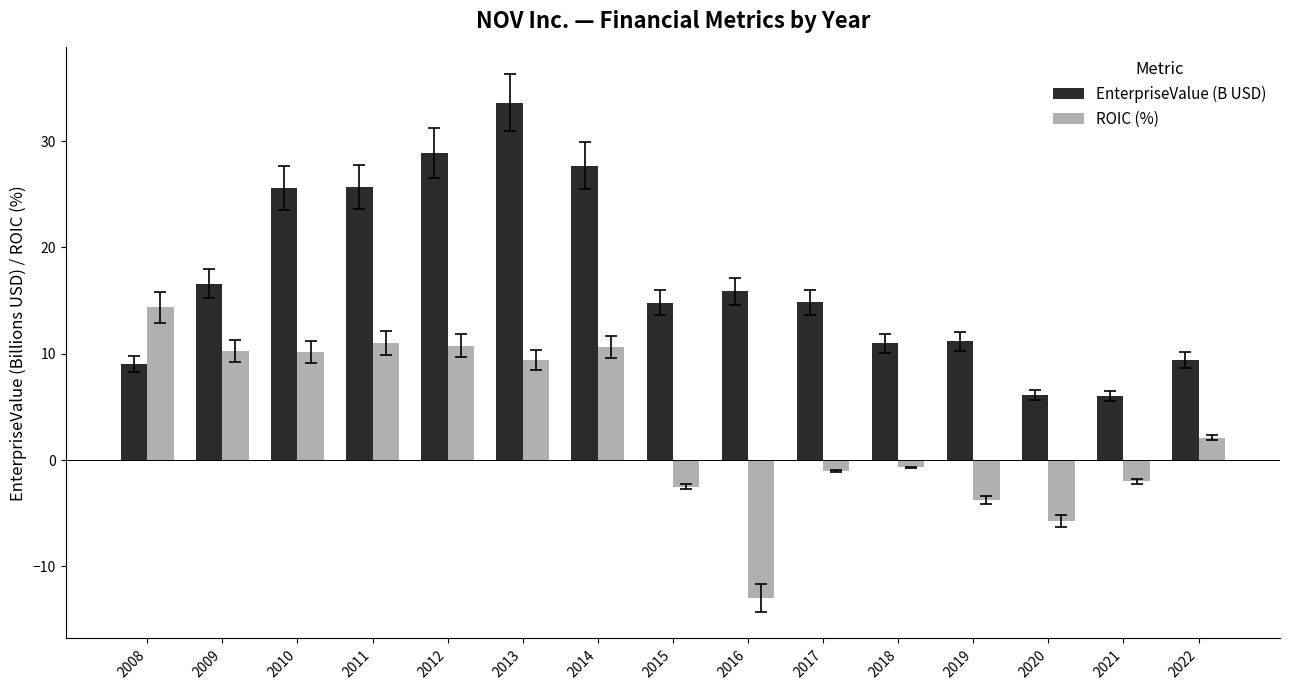

What is the difference between the maximum and minimum values in the ROIC (%) series?

27.3